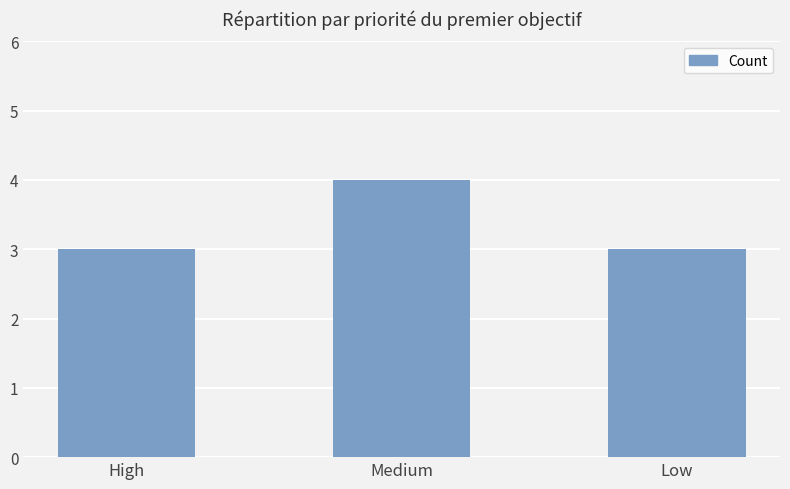

What position from the right is Medium?

2